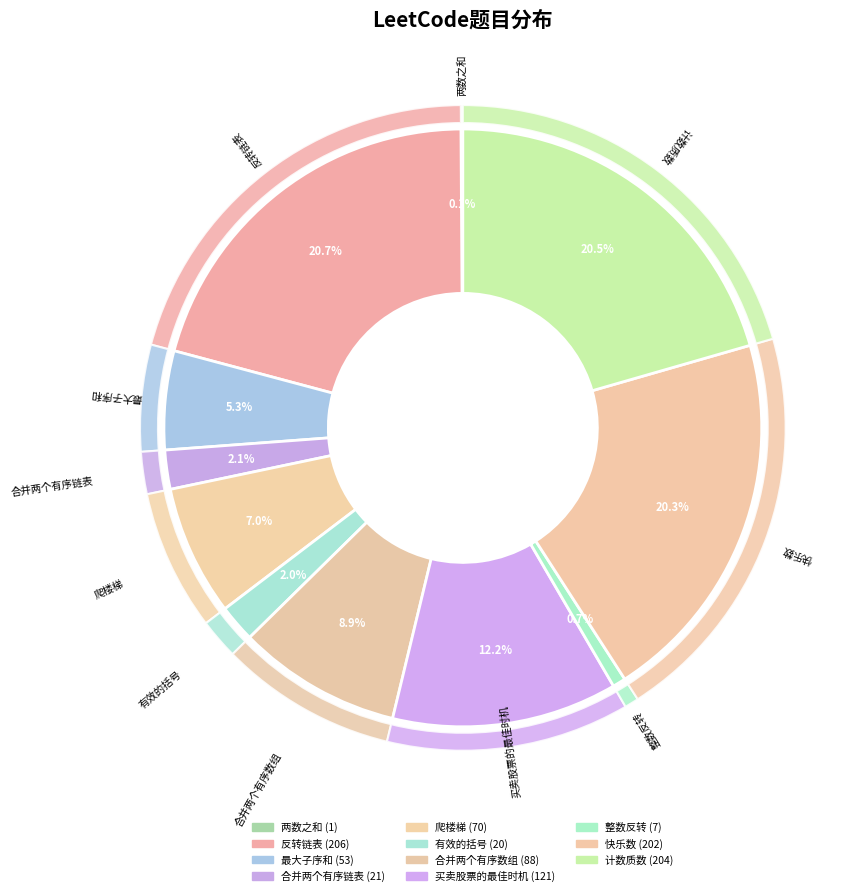

Does any single category account for the majority?

No